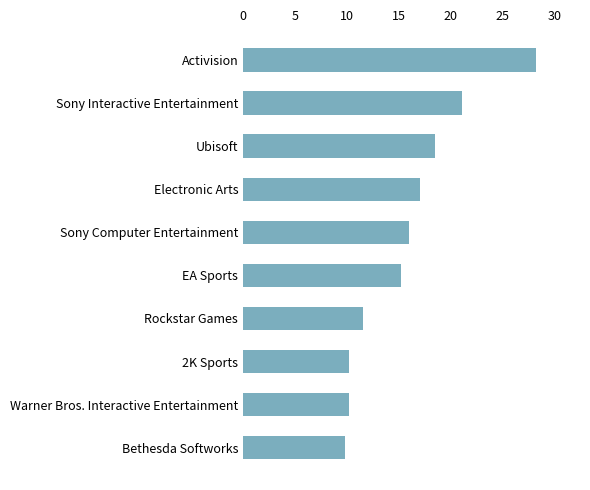

How many data points are less than 15?

4